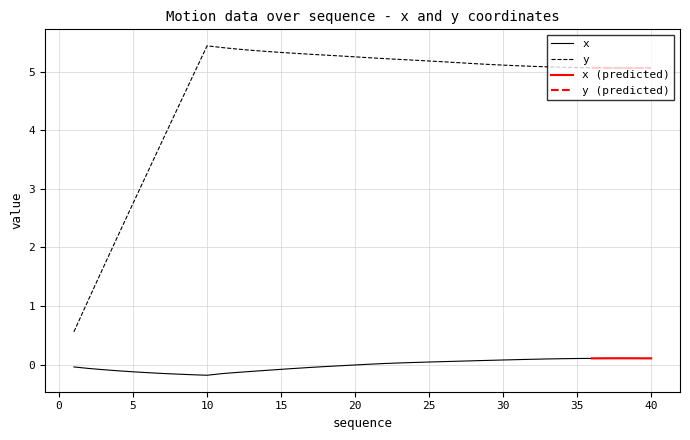

What is the minimum value for y?

0.6